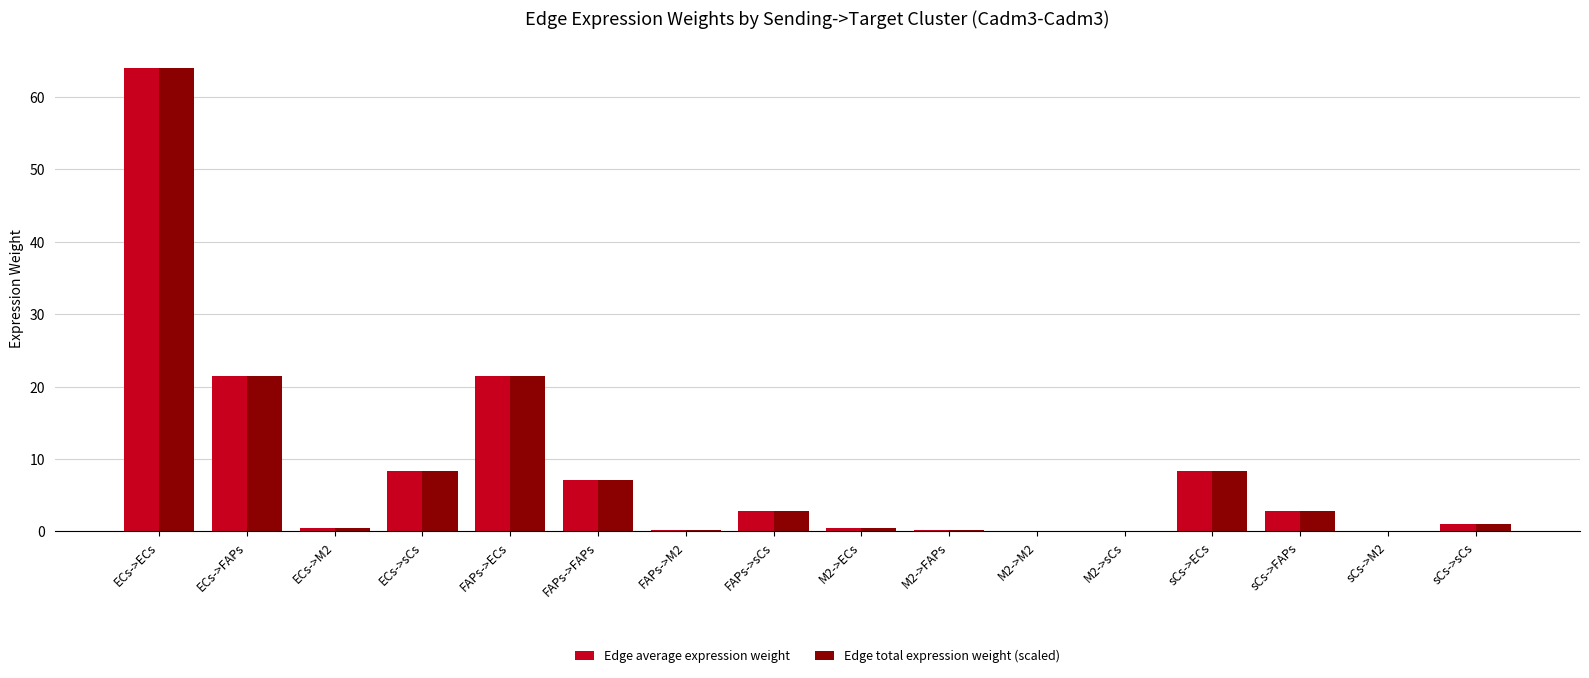

At which label does Edge average expression weight first exceed 2?

ECs->ECs